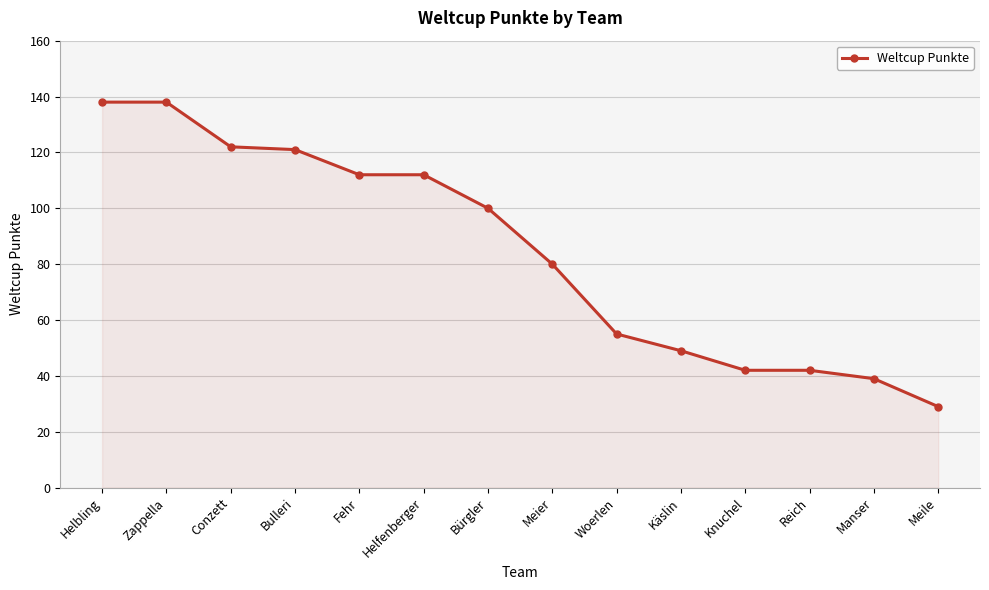

What is the change in value from Helbling to Manser?

-99